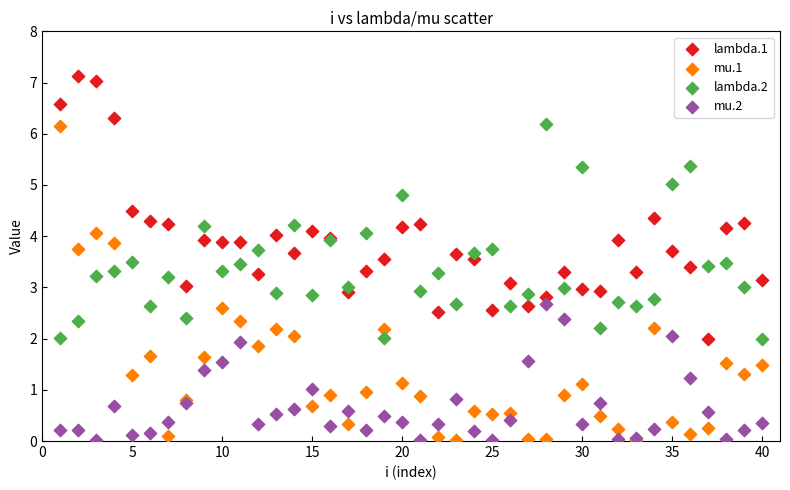

Which series has the largest Y range (max minus min)?

mu.1